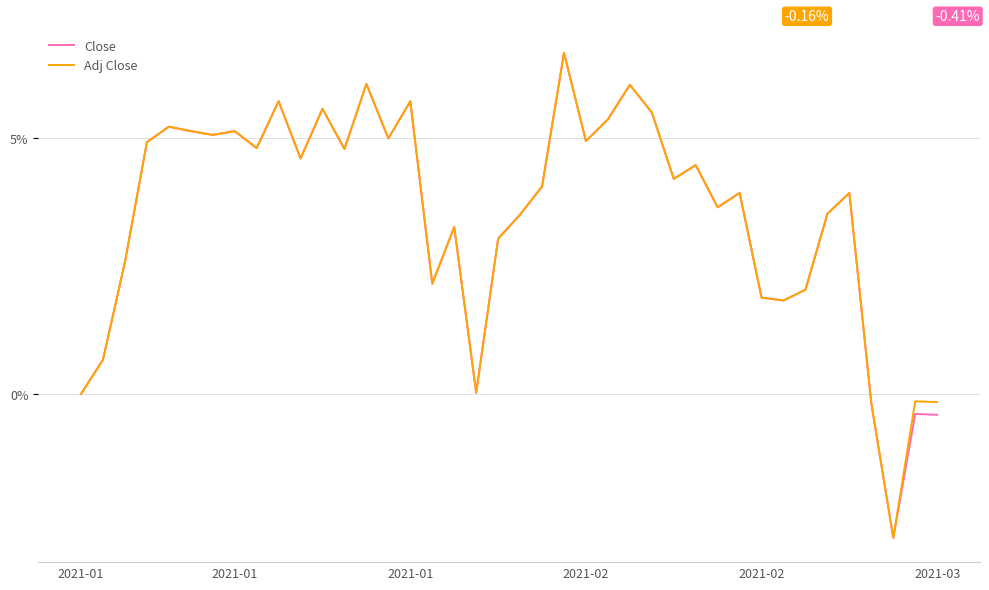

Which series has the widest spread of values?

Adj Close